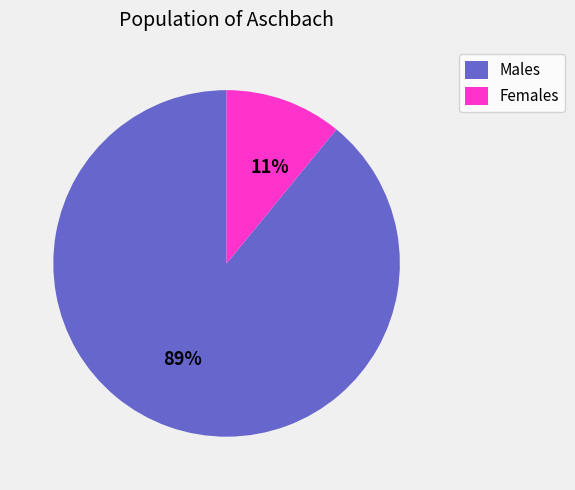

Is the sum of Males and Females greater than half?

Yes